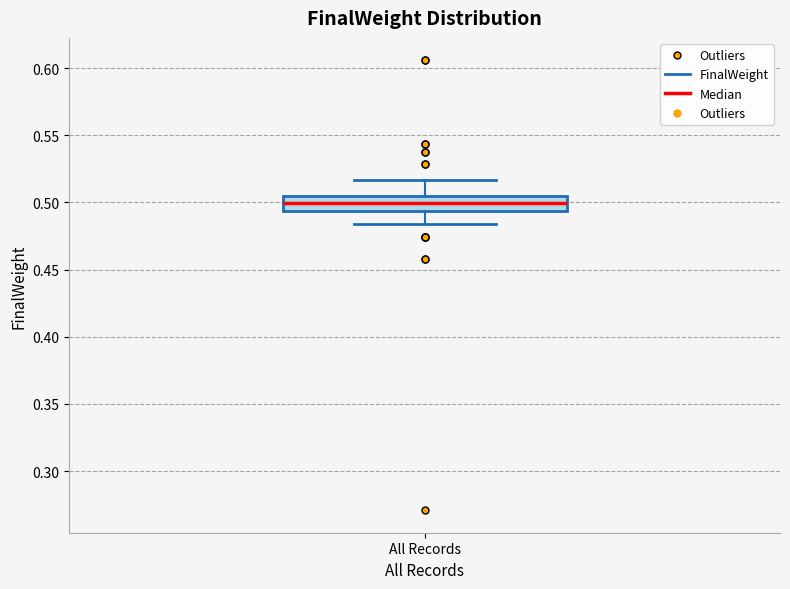

Transcribe this box plot: give where the median line is, the range the box spans, and where the two whiskers end, as read against the y-axis. The values are not printed on the chart, so give them approximately, as read against the axis.

median 0.500, box 0.495 to 0.505, whiskers 0.485 to 0.515